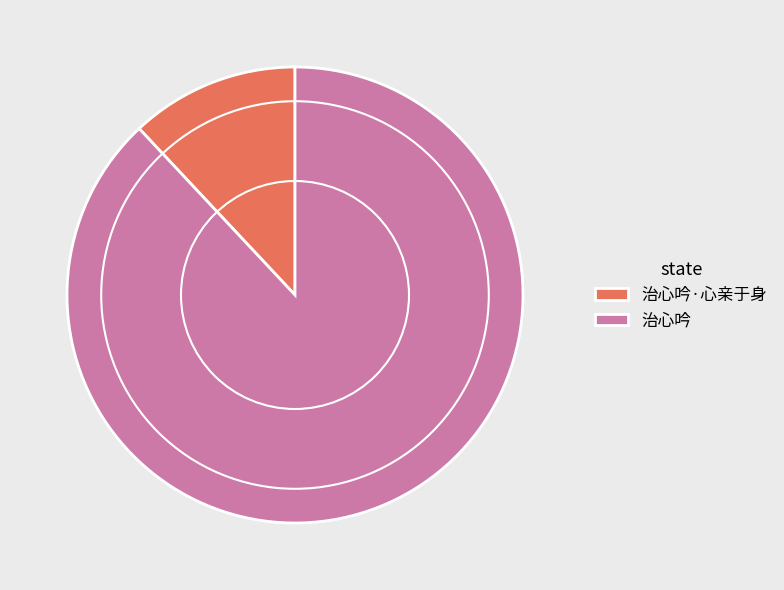

Count the number of slices in the pie.

2